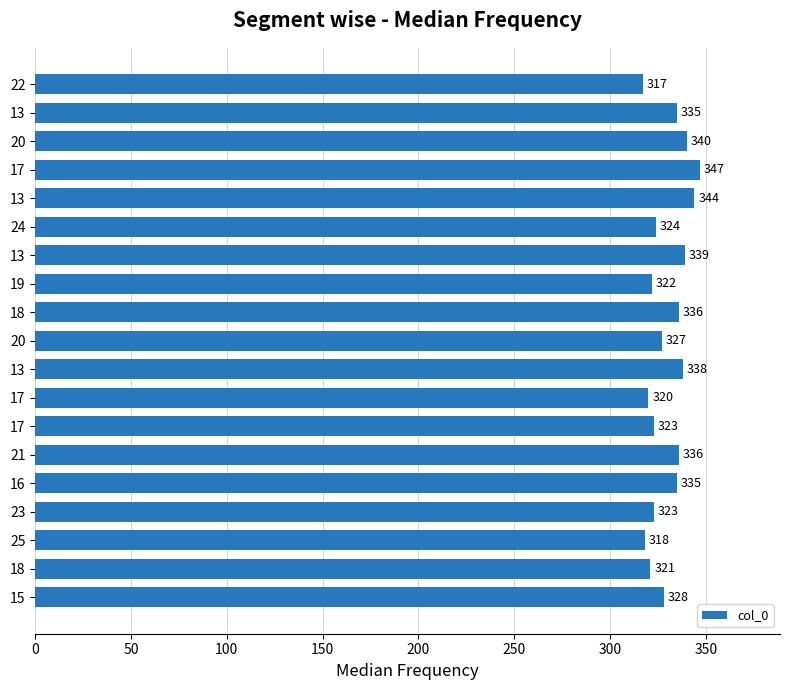

How many bars are there in total?

19